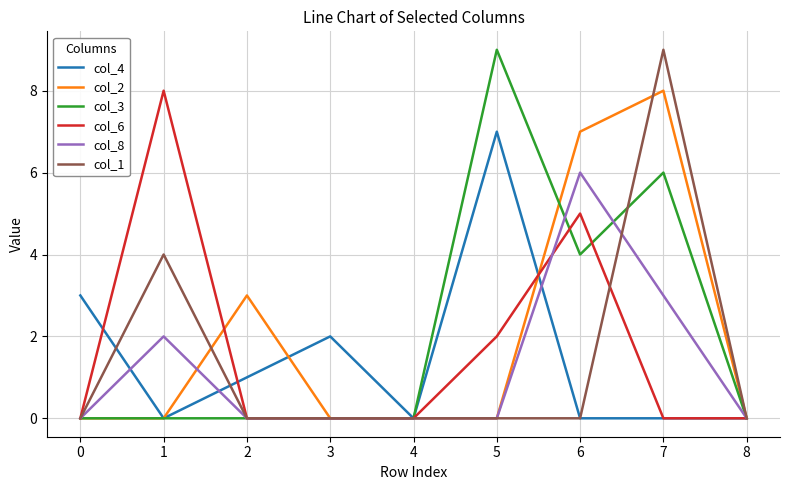

What is the difference between the second highest and minimum values in the col_6 series?

5